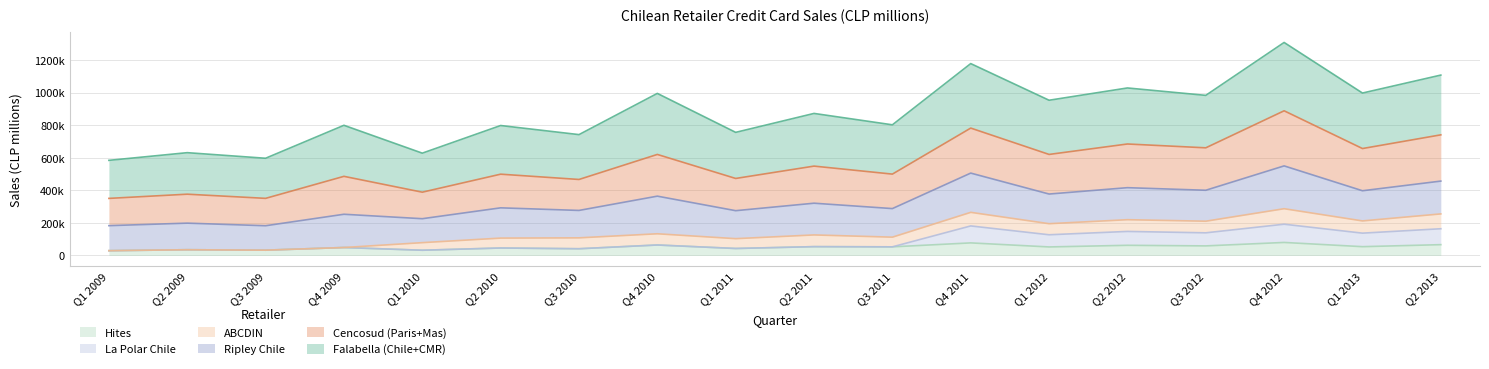

Read the La Polar Chile value at Q3 2010.

41370